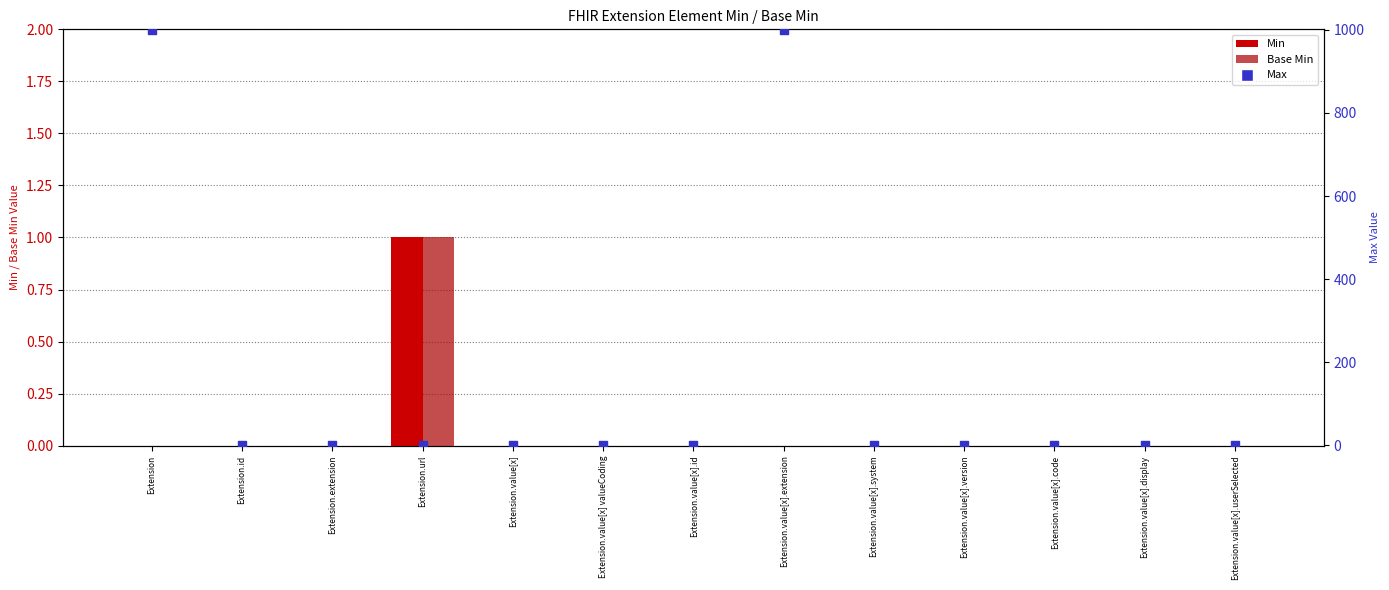

At how many categories does at least one series exceed 289?

2